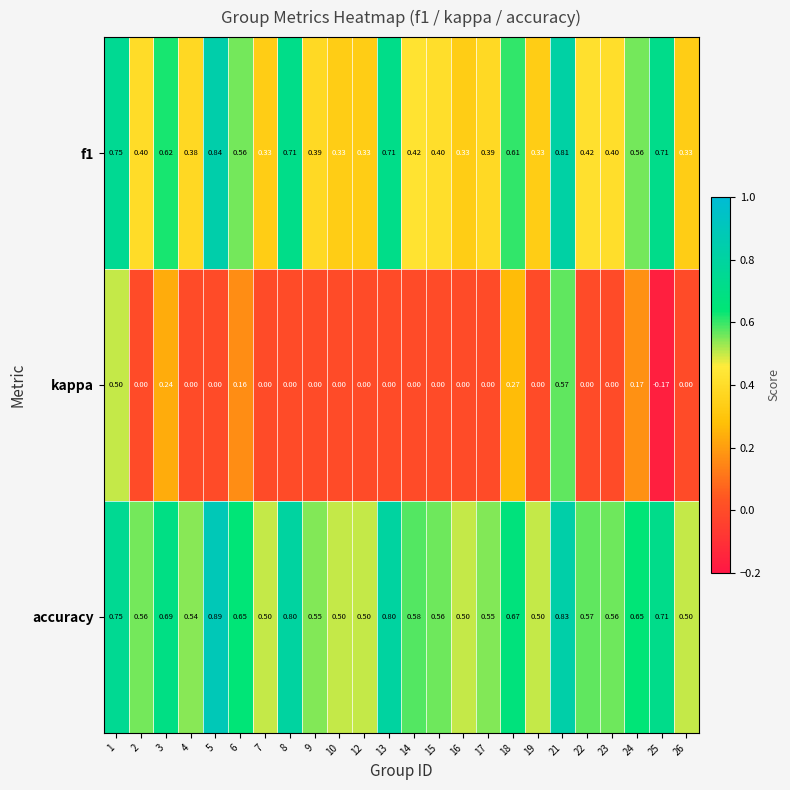

Which series has the largest total across all categories?

accuracy